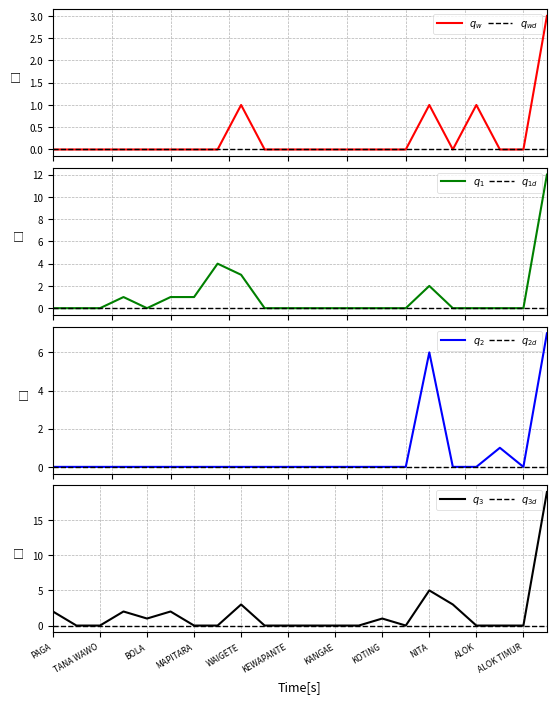

How many lines are shown in the chart?

4